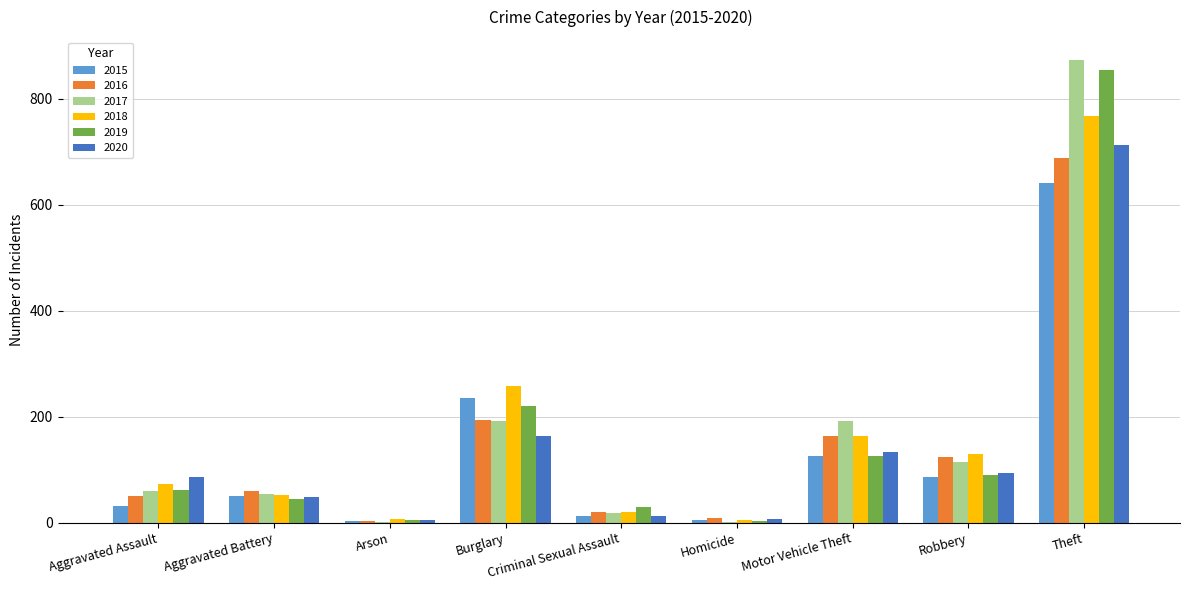

Which series changed the most between Aggravated Assault and Robbery?

2016